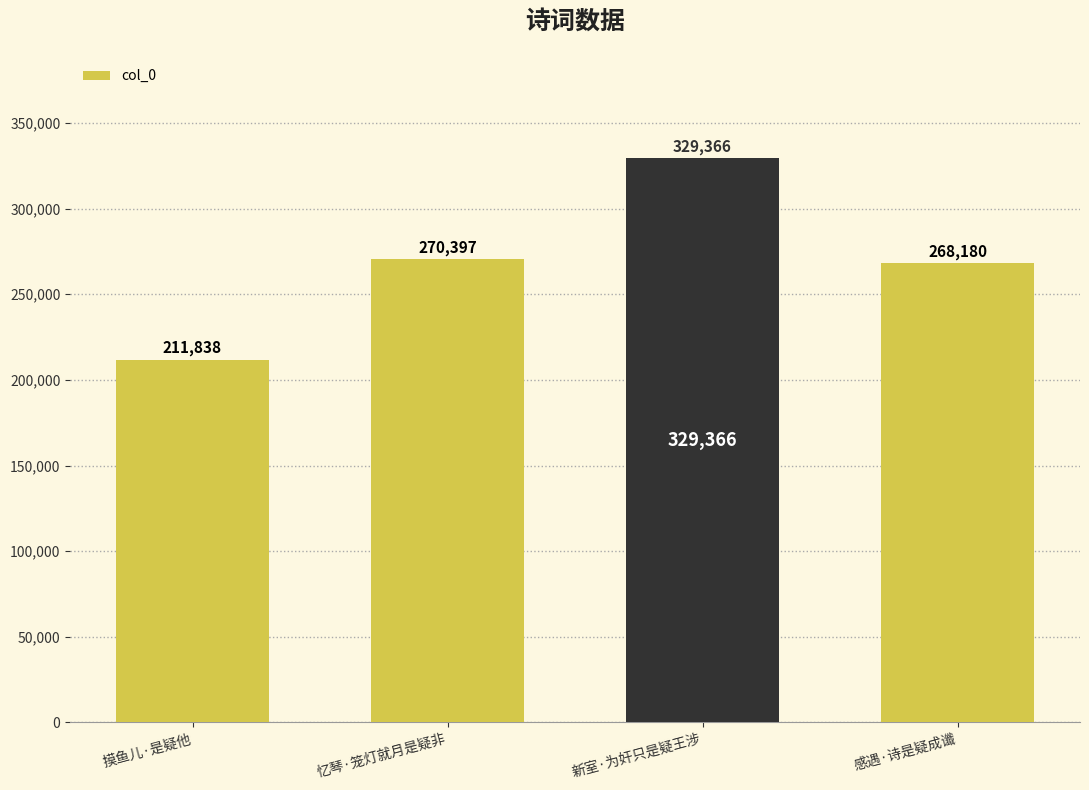

What position from the left is 摸鱼儿·是疑他?

1